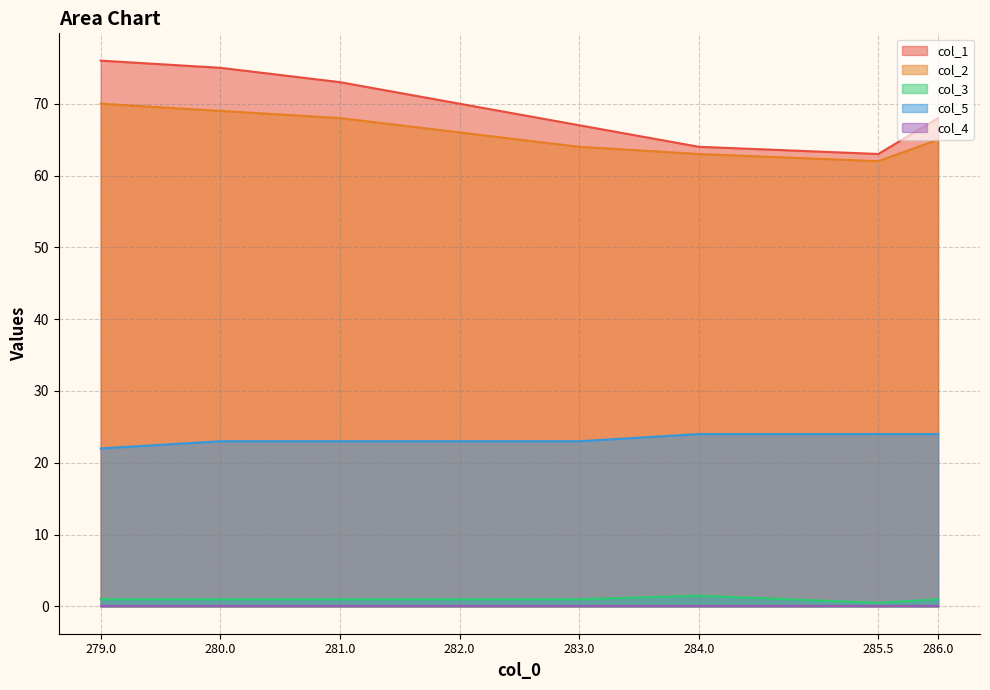

What is the difference between the maximum and second lowest values in the col_5 series?

1.0